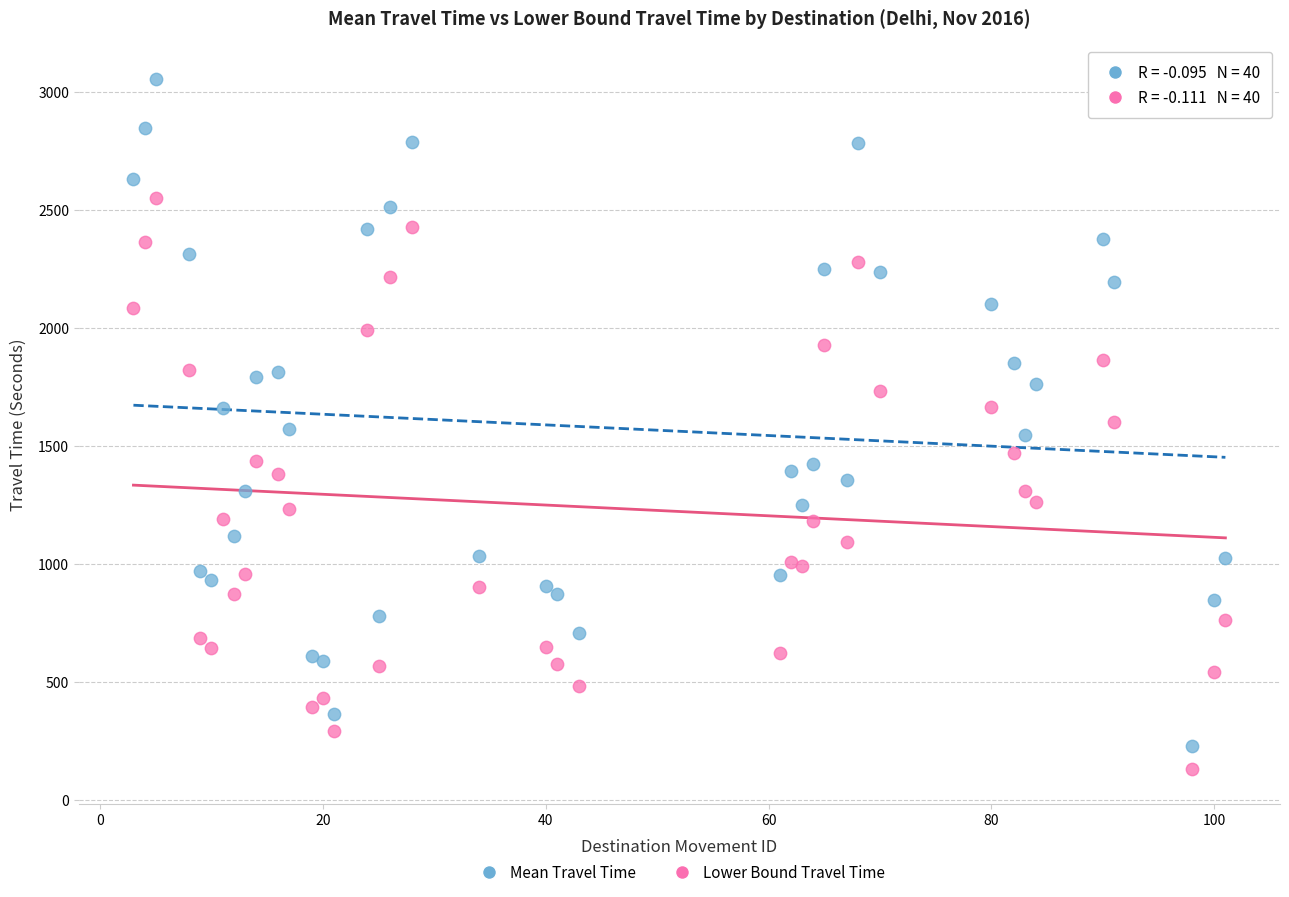

Which series has the largest Y range (max minus min)?

Mean Travel Time